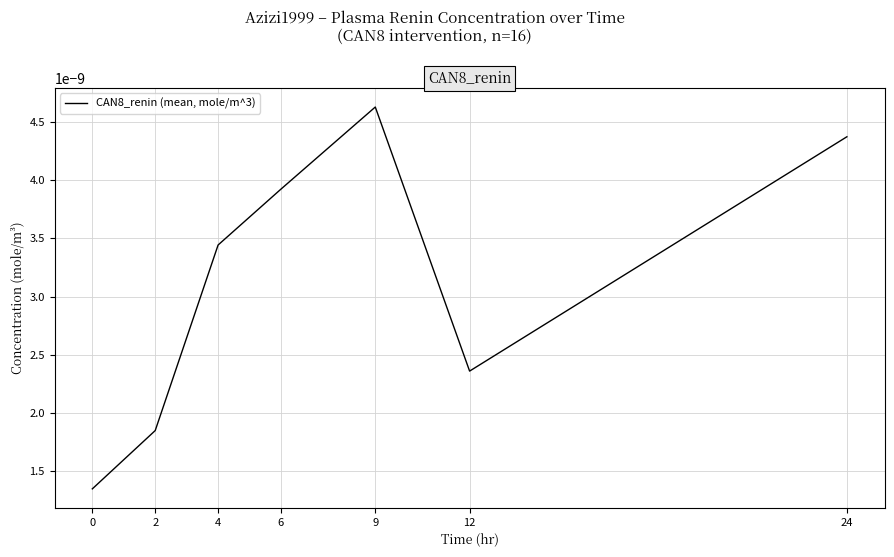

How many values are between 0 and 1?

7